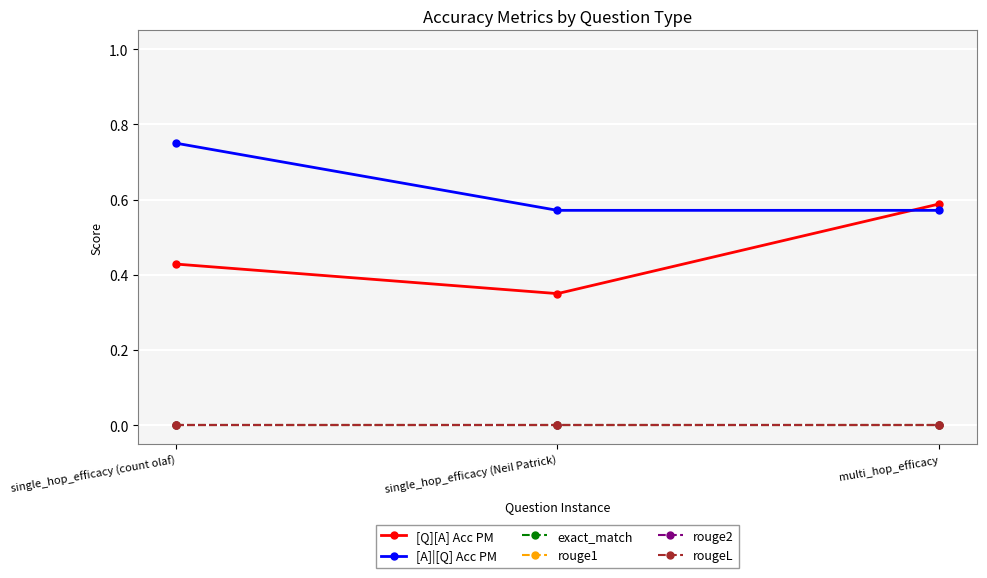

What is the maximum value shown in the chart?

0.8